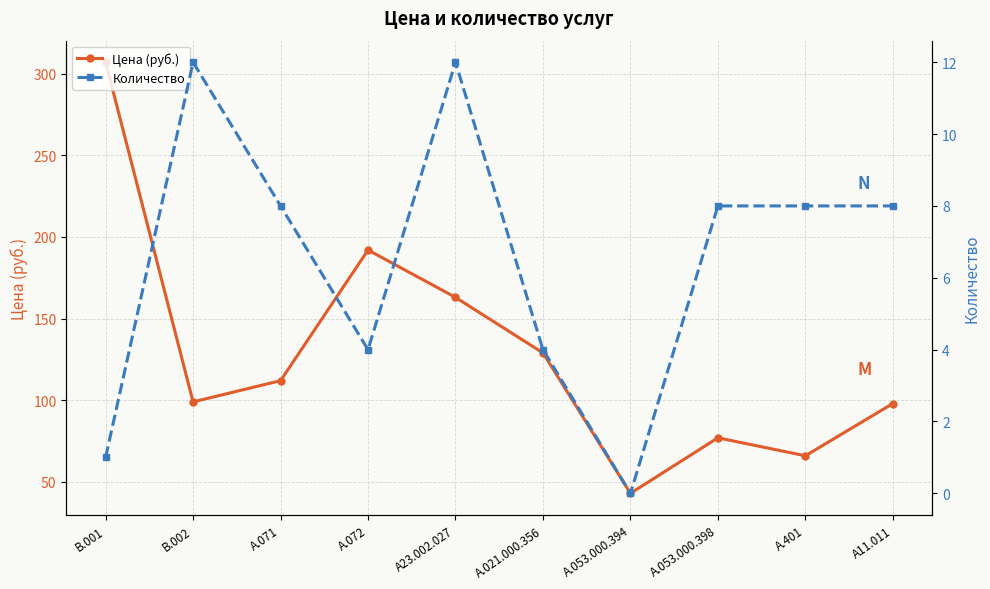

At А.072, list the series in order from smallest to largest.

Количество, Цена (руб.)